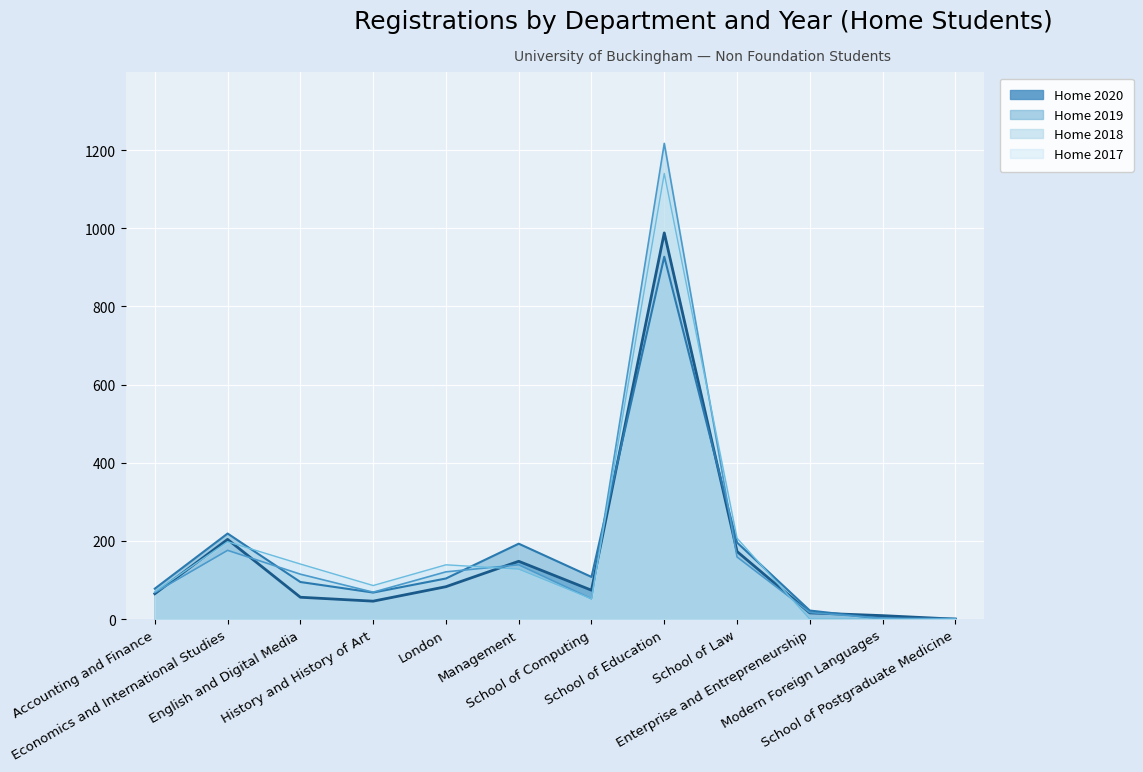

List the labels in order of Home 2020 value, smallest first.

School of Postgraduate Medicine, Modern Foreign Languages, Enterprise and Entrepreneurship, History and History of Art, English and Digital Media, Accounting and Finance, School of Computing, London, Management, School of Law, Economics and International Studies, School of Education